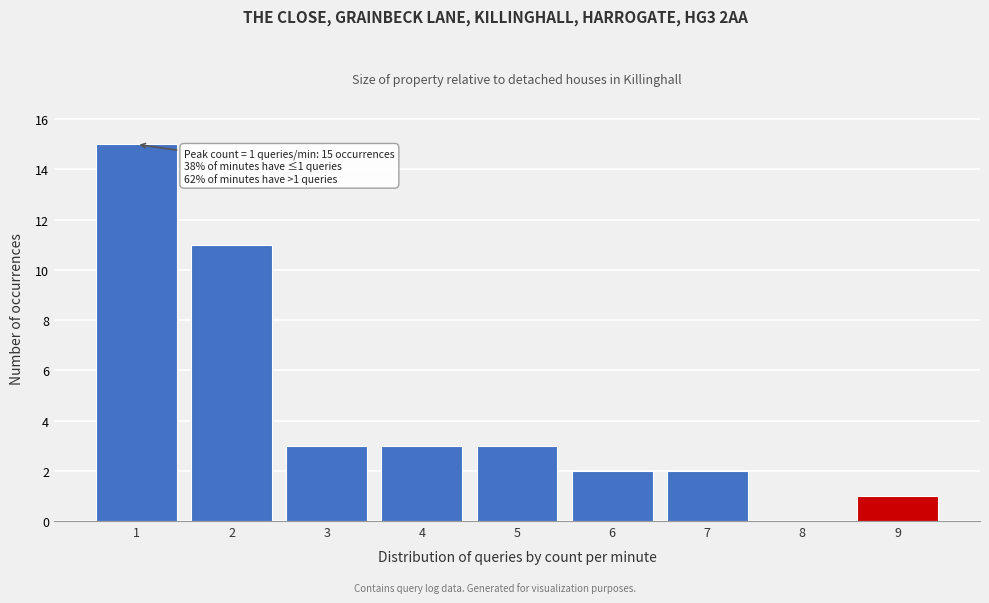

Reading left to right, list all the values displayed in this chart.

1=15	2=11	3=3	4=3	5=3	6=2	7=2	8=0	9=1